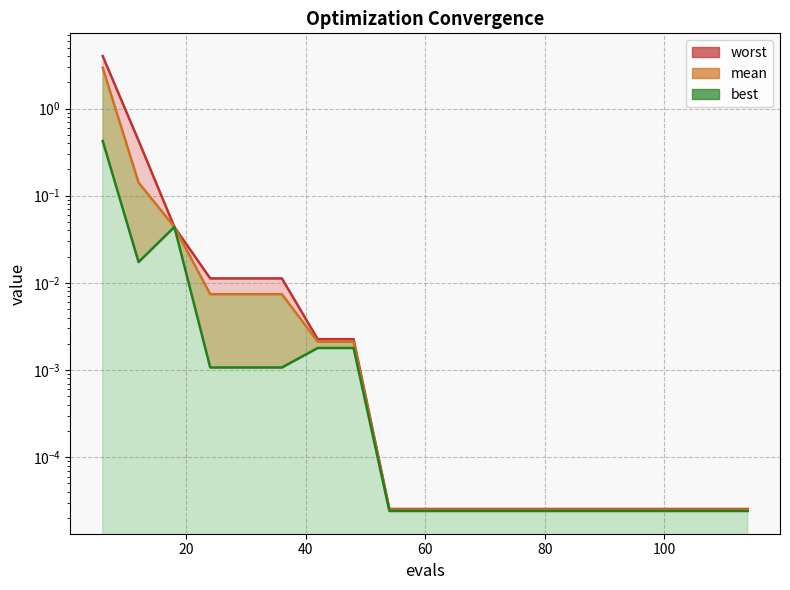

List the labels in order of best value, largest first.

6, 18, 12, 42, 48, 24, 30, 36, 54, 60, 66, 72, 78, 84, 90, 96, 102, 108, 114